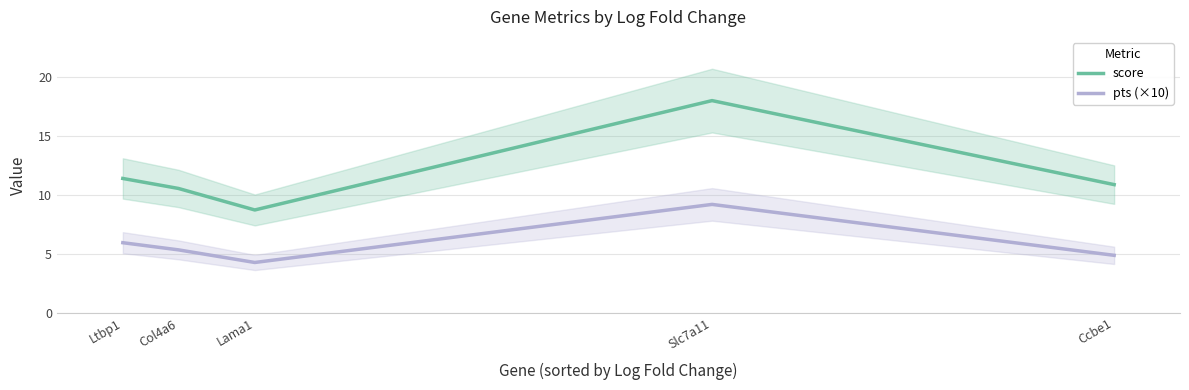

What is the value of the score point at the 4th from the left?

18.0